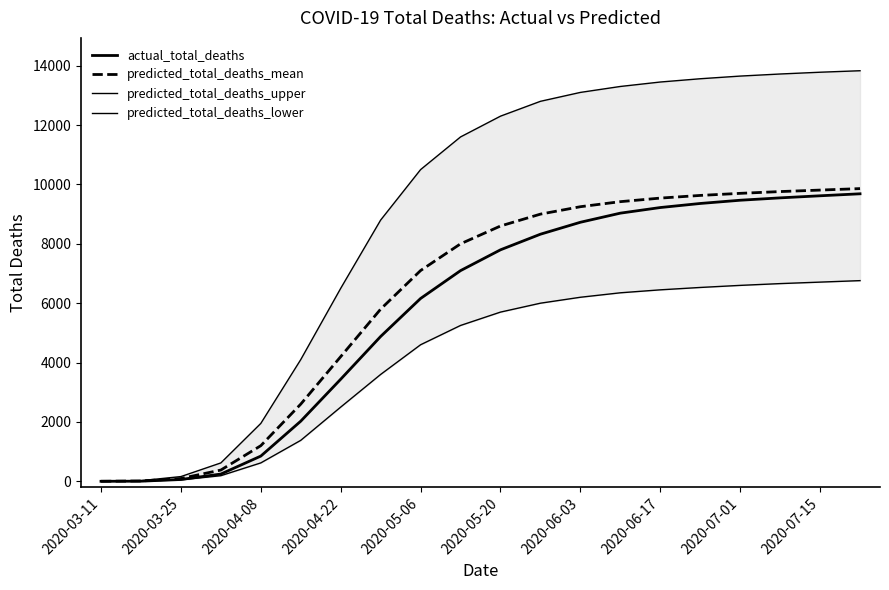

Which label corresponds to the smallest value in the chart?

2020-03-11